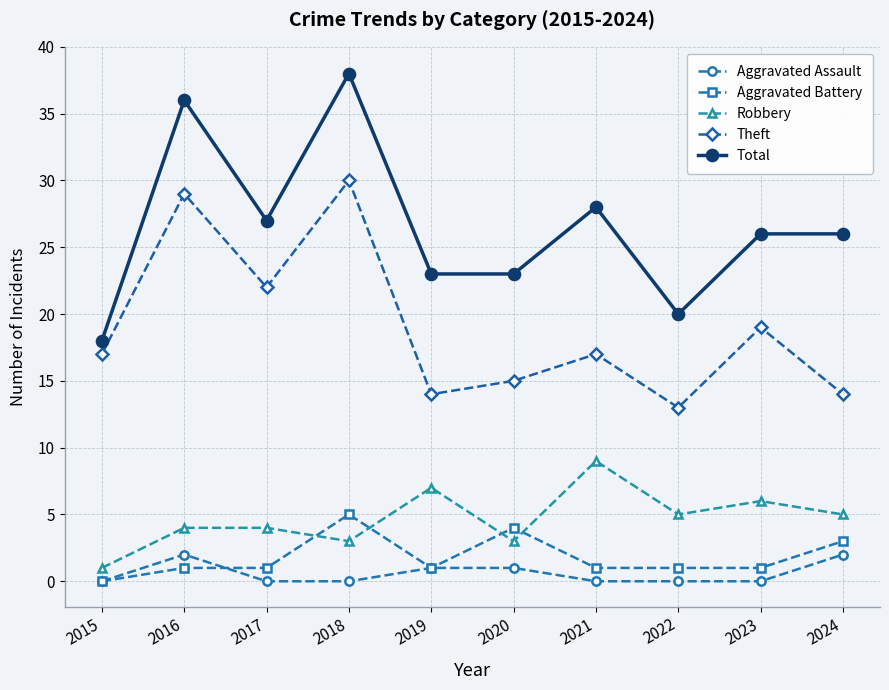

Count the number of categories in the chart.

10